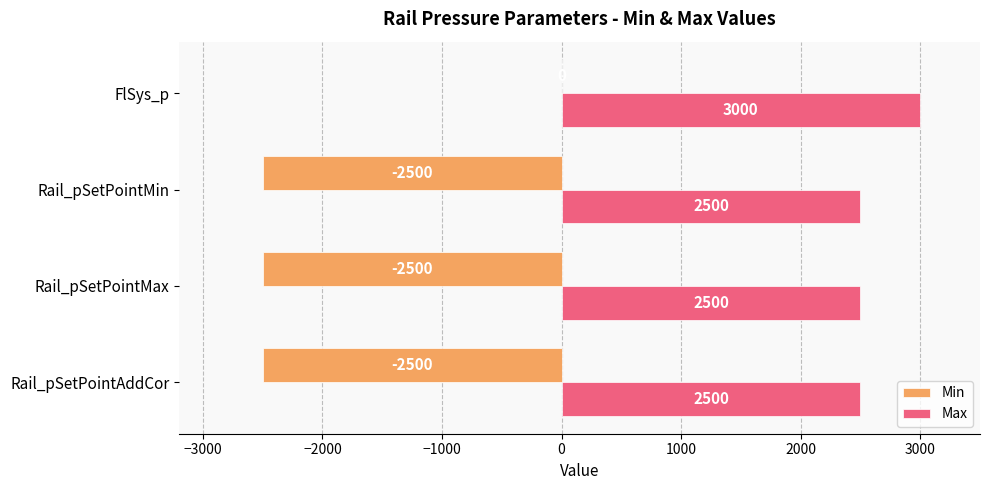

At which category is the sum across all series the highest?

FlSys_p